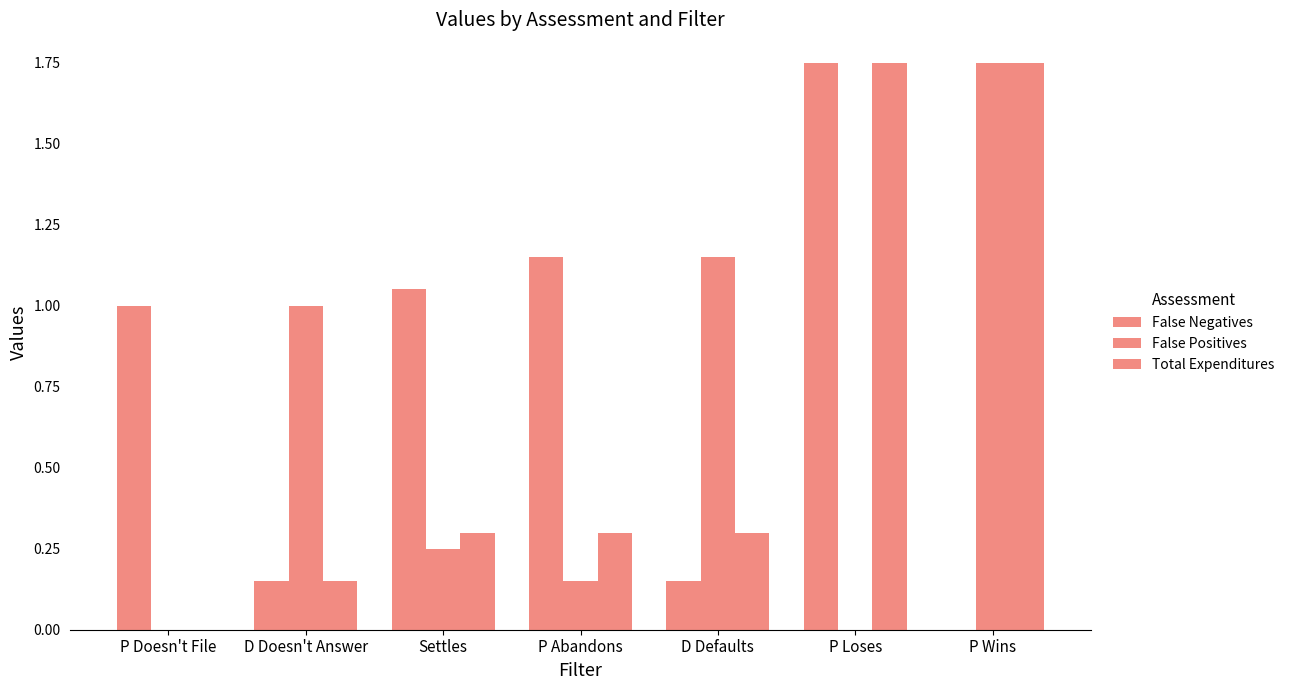

How many series are shown in this chart?

3